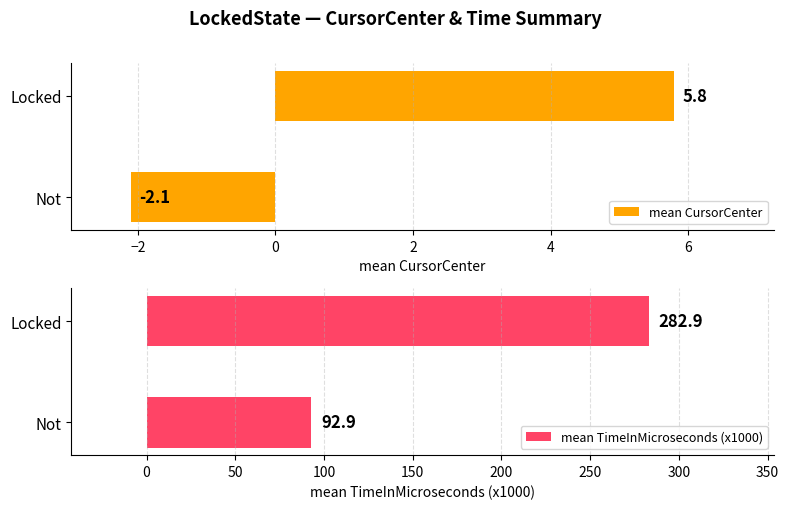

The mean CursorCenter series shows 5.8 at Locked. True or false?

True